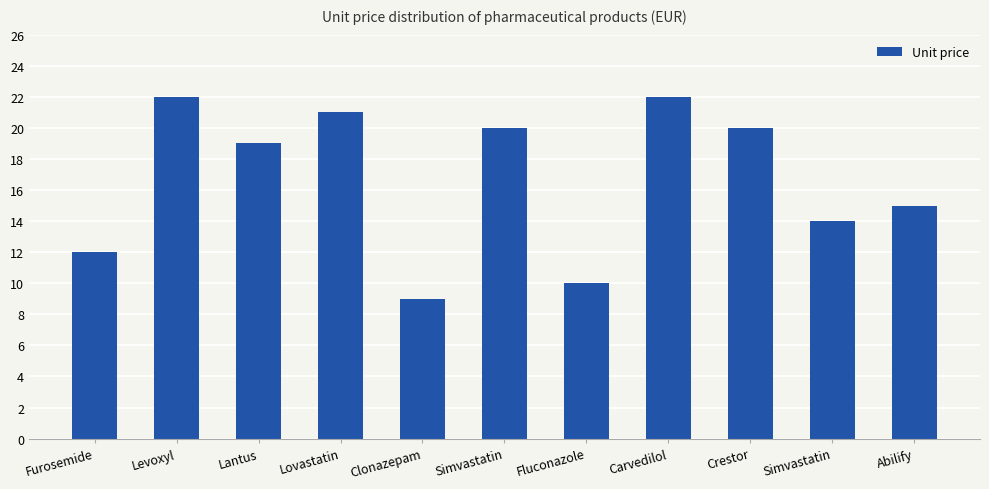

How many data points are less than 19?

5